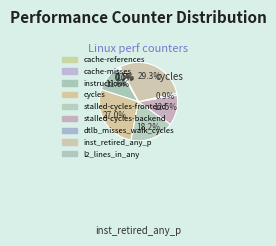

Which slice is the smallest?

cache-misses